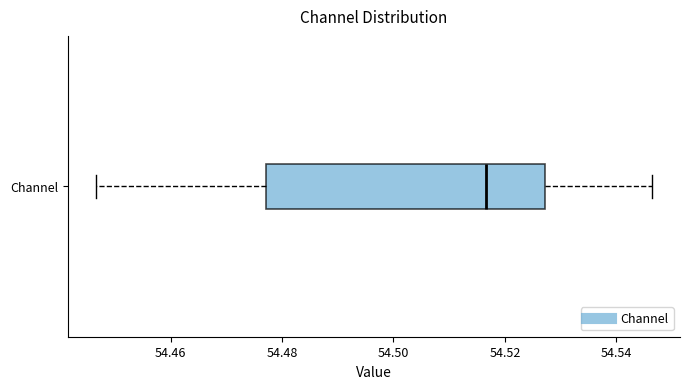

Read this box plot against the x-axis: the position of the median line, the range covered by the box, and the ends of both whiskers. The values are not printed on the chart, so give them approximately, as read against the axis.

median 54.516, box 54.478 to 54.528, whiskers 54.446 to 54.546